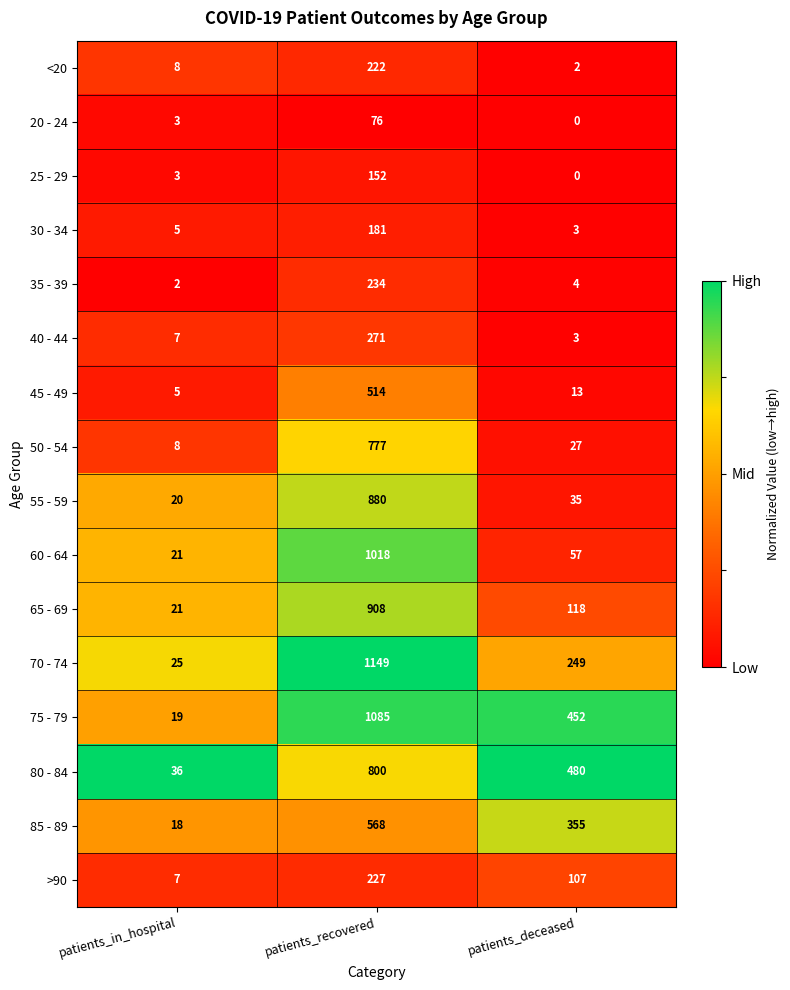

What is the greatest value displayed?

1149